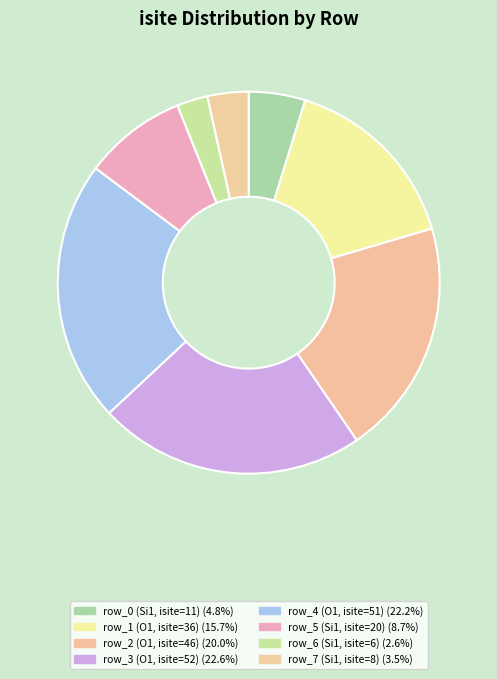

What is the largest slice in the pie chart?

row_3 (O1, isite=52)